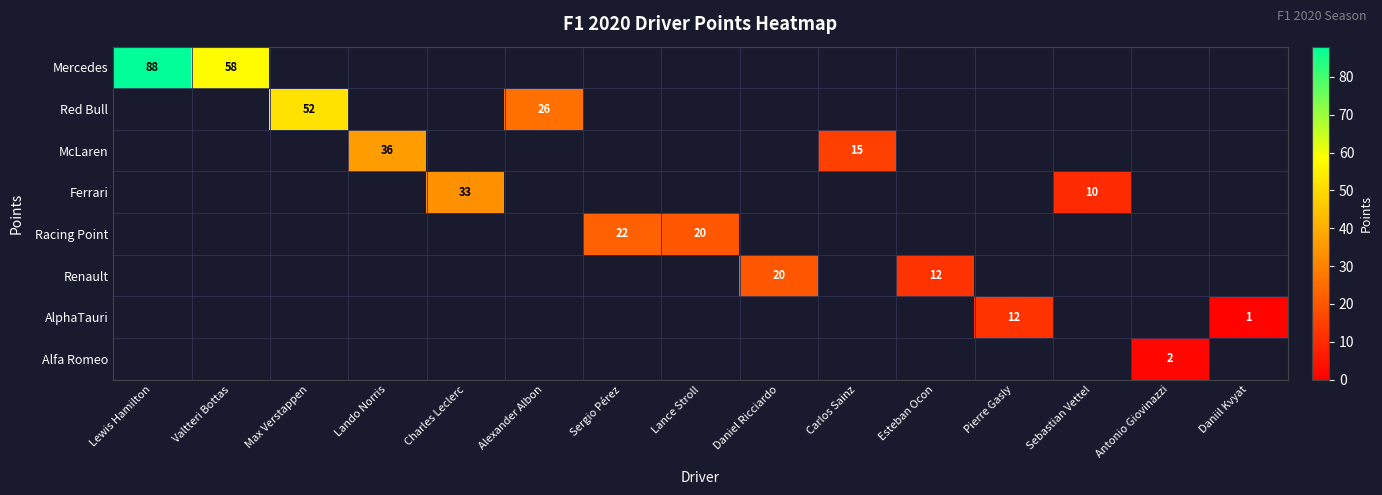

The Red Bull series shows 52 at Max Verstappen. True or false?

True